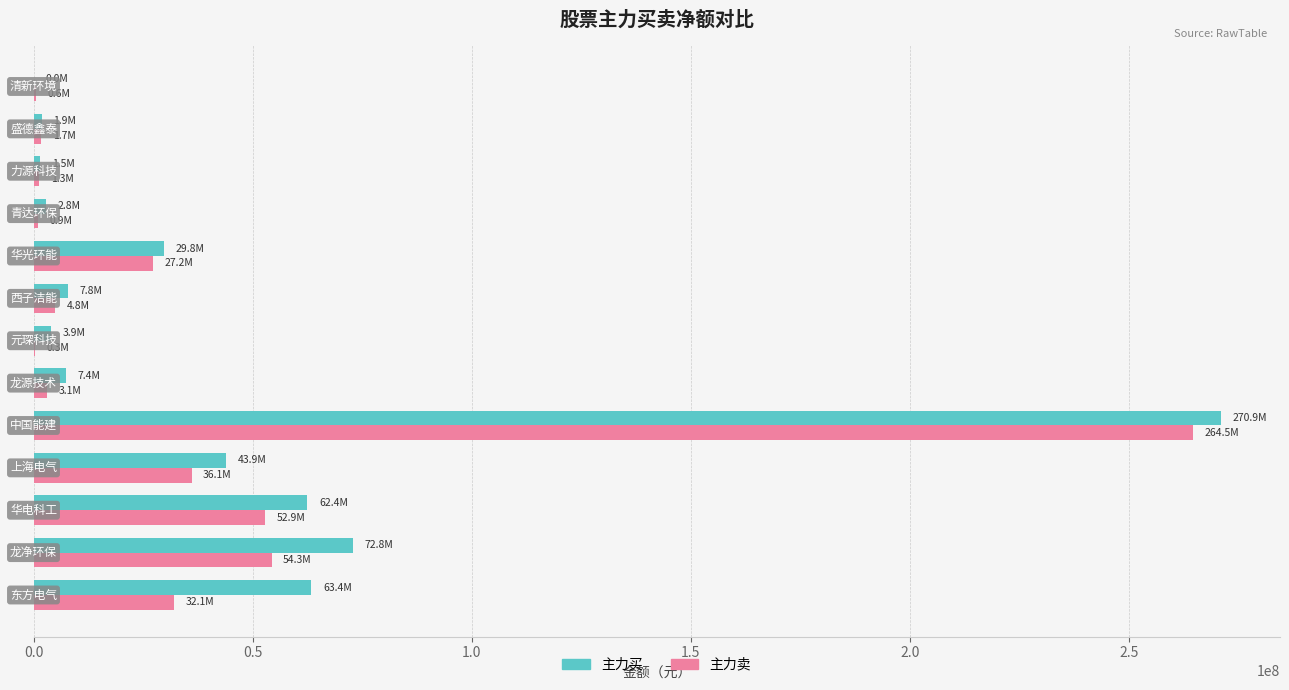

What is the maximum value shown in the chart?

270882173